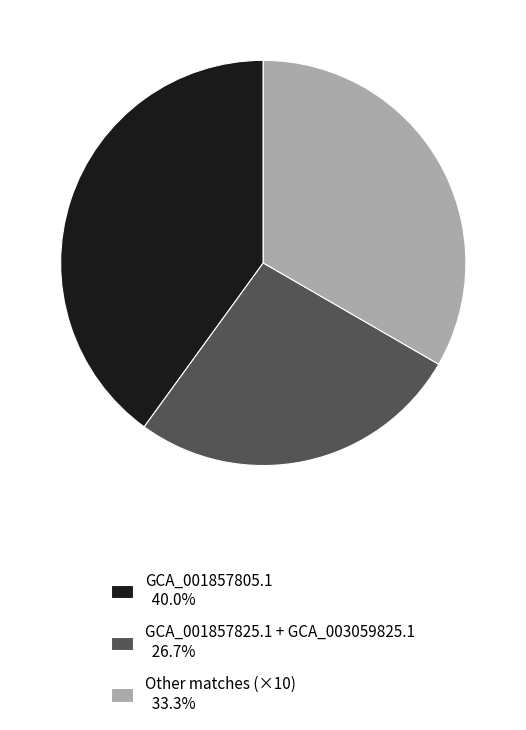

Approximately how many times larger is the value at Other matches (×10) 33.3% compared to GCA_001857805.1 40.0%?

0.8